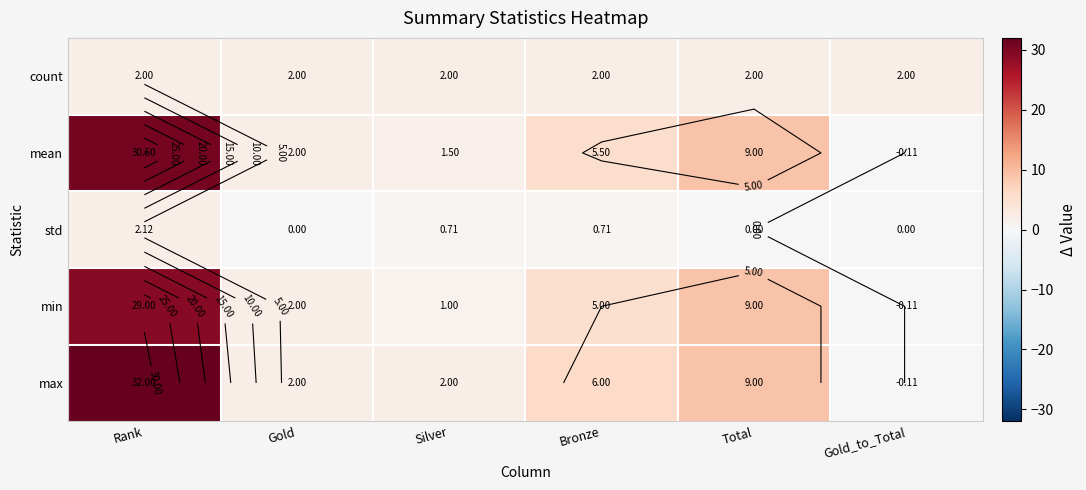

At how many categories does at least one series exceed 4?

3